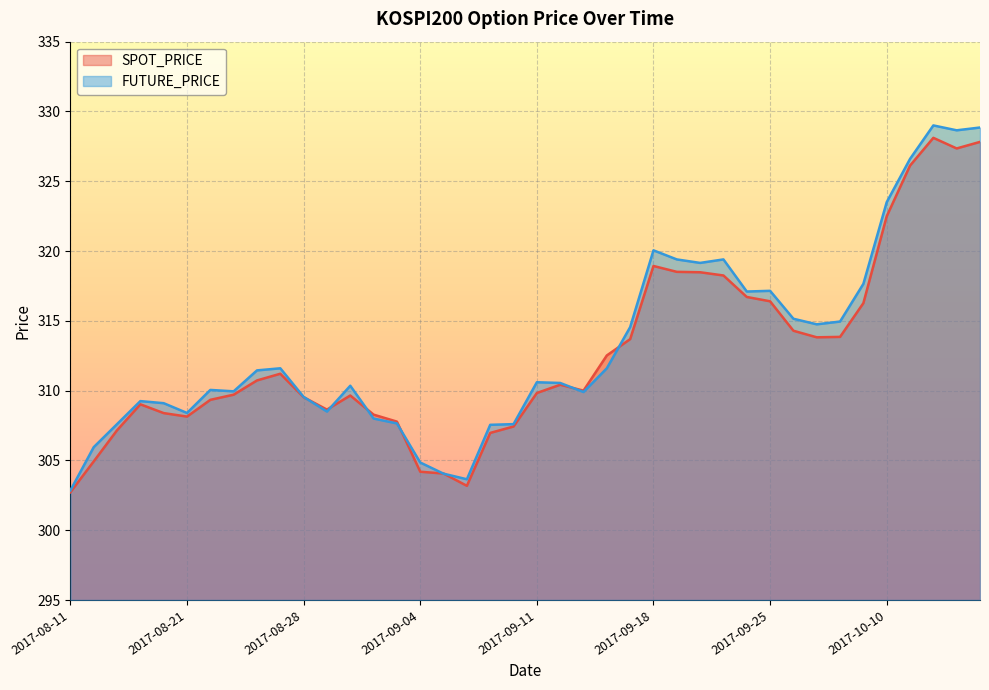

What position from the left is 2017-09-11?

21